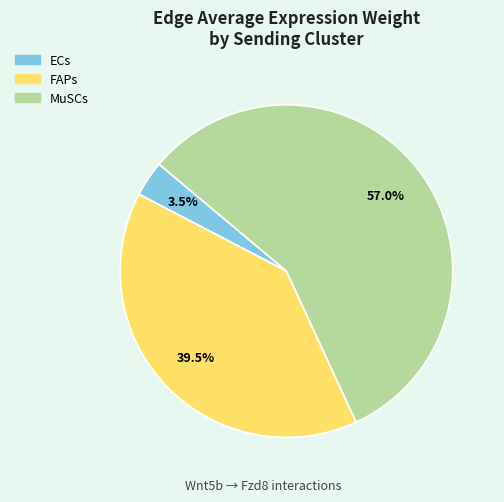

Is there a majority slice in this chart?

Yes